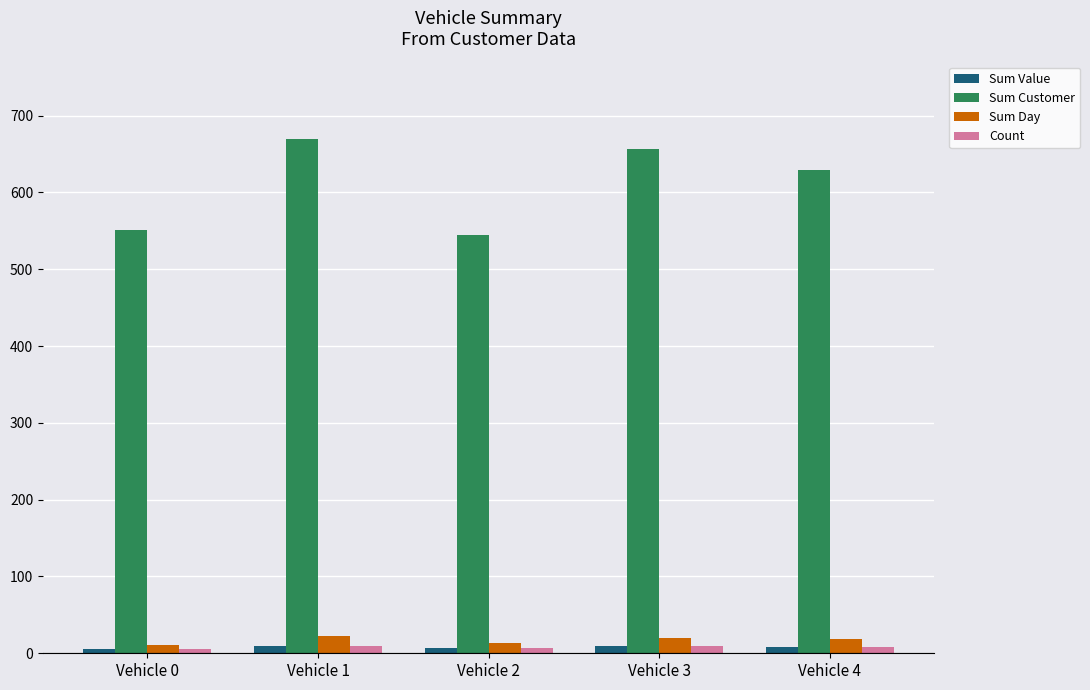

What is the maximum value shown in the chart?

670